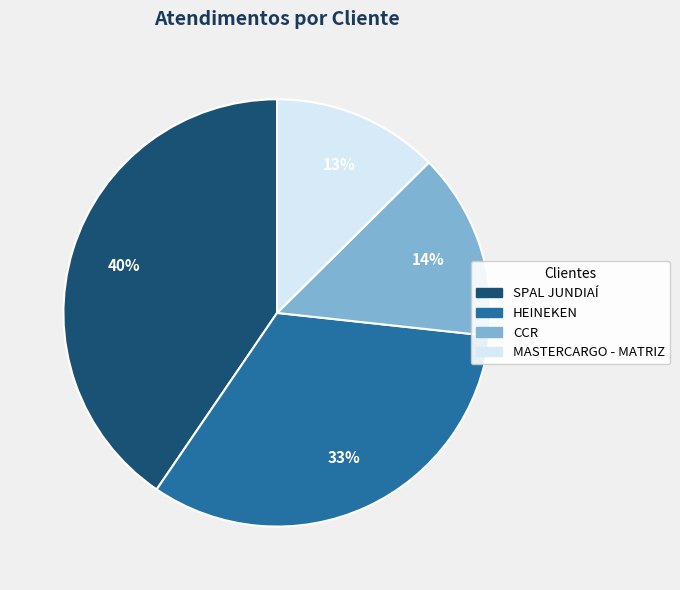

Which has a higher value, MASTERCARGO - MATRIZ or HEINEKEN?

HEINEKEN